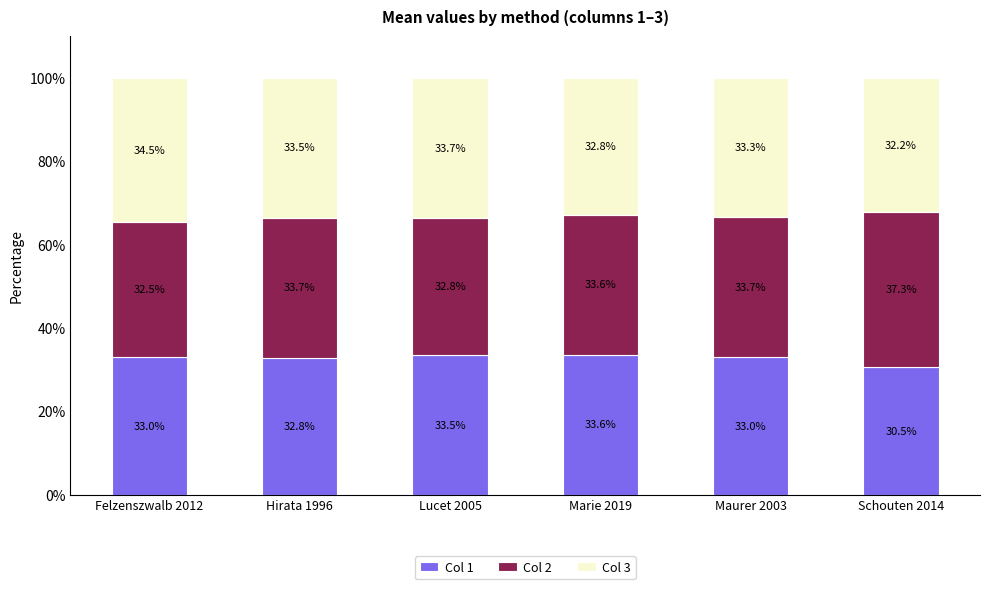

How many distinct data groups are displayed?

3